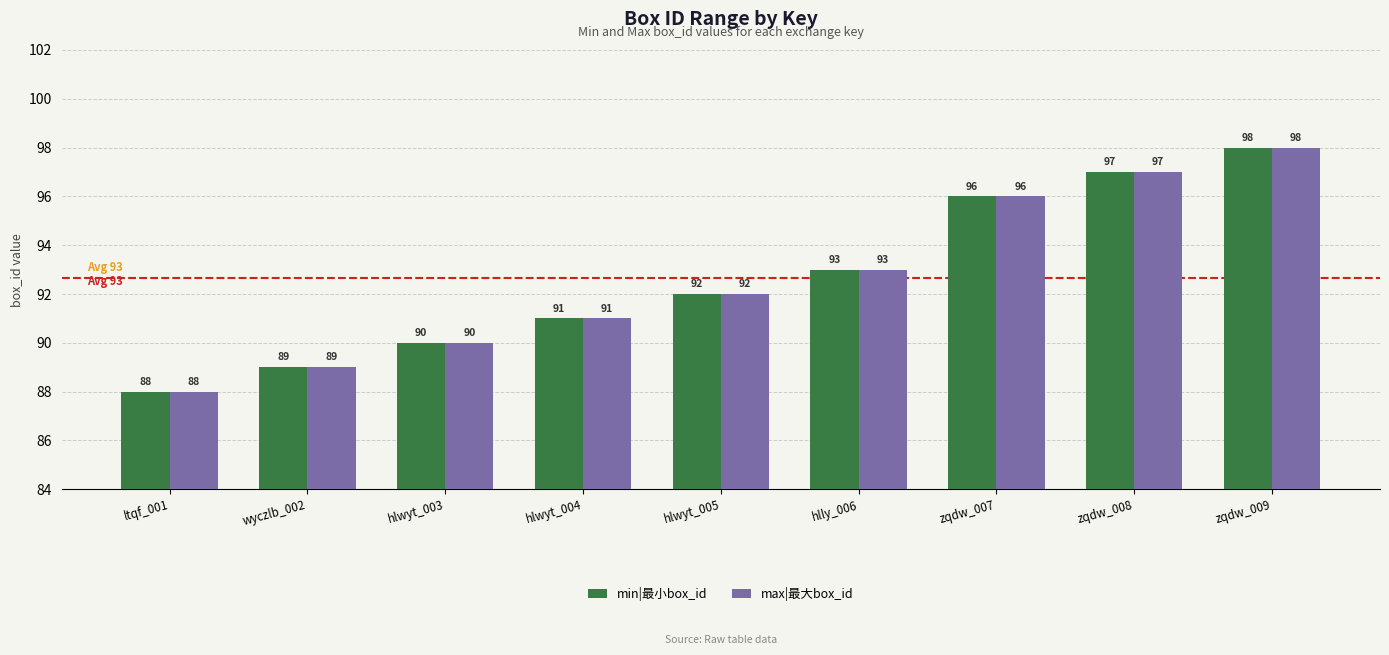

What is the total value across all series at hlwyt_005?

184